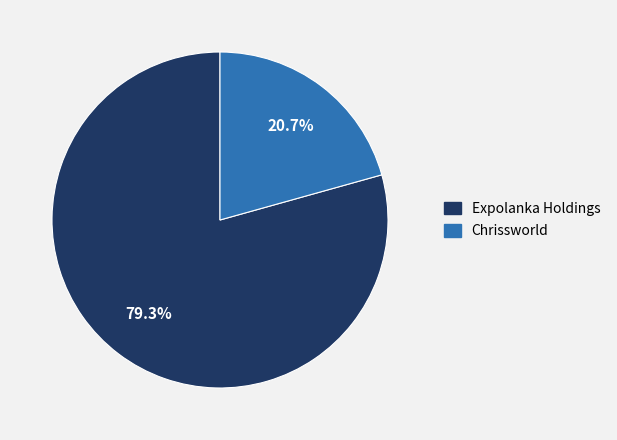

To the nearest percent, what is the average slice percentage?

50%